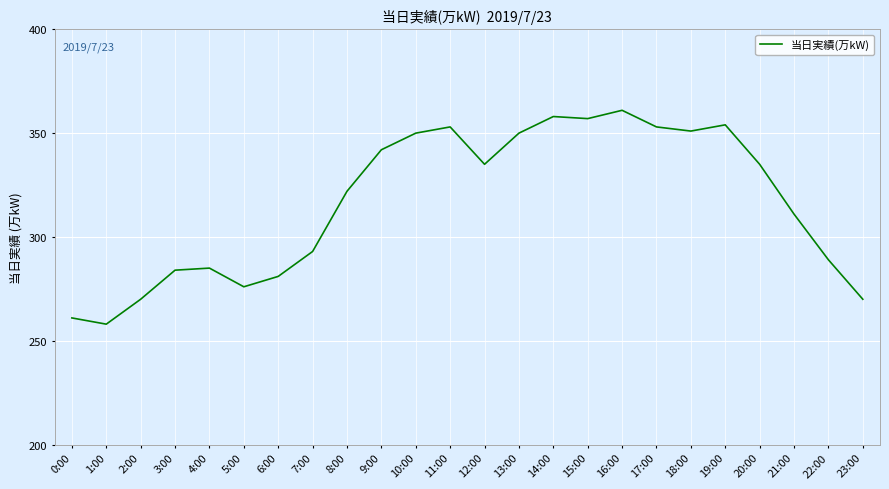

Reading left to right, what are all the values shown in this chart?

261	258	270	284	285	276	281	293	322	342	350	353	335	350	358	357	361	353	351	354	335	311	289	270